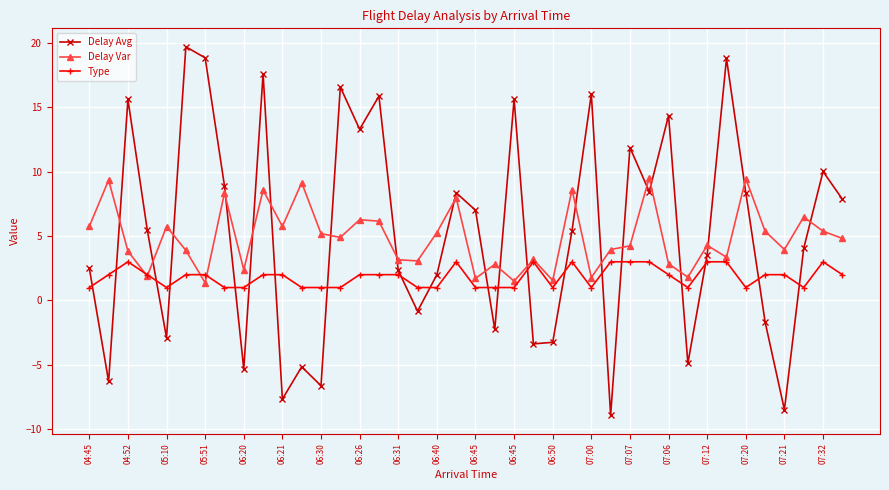

How many interior local peaks does the Delay Avg series have?

13